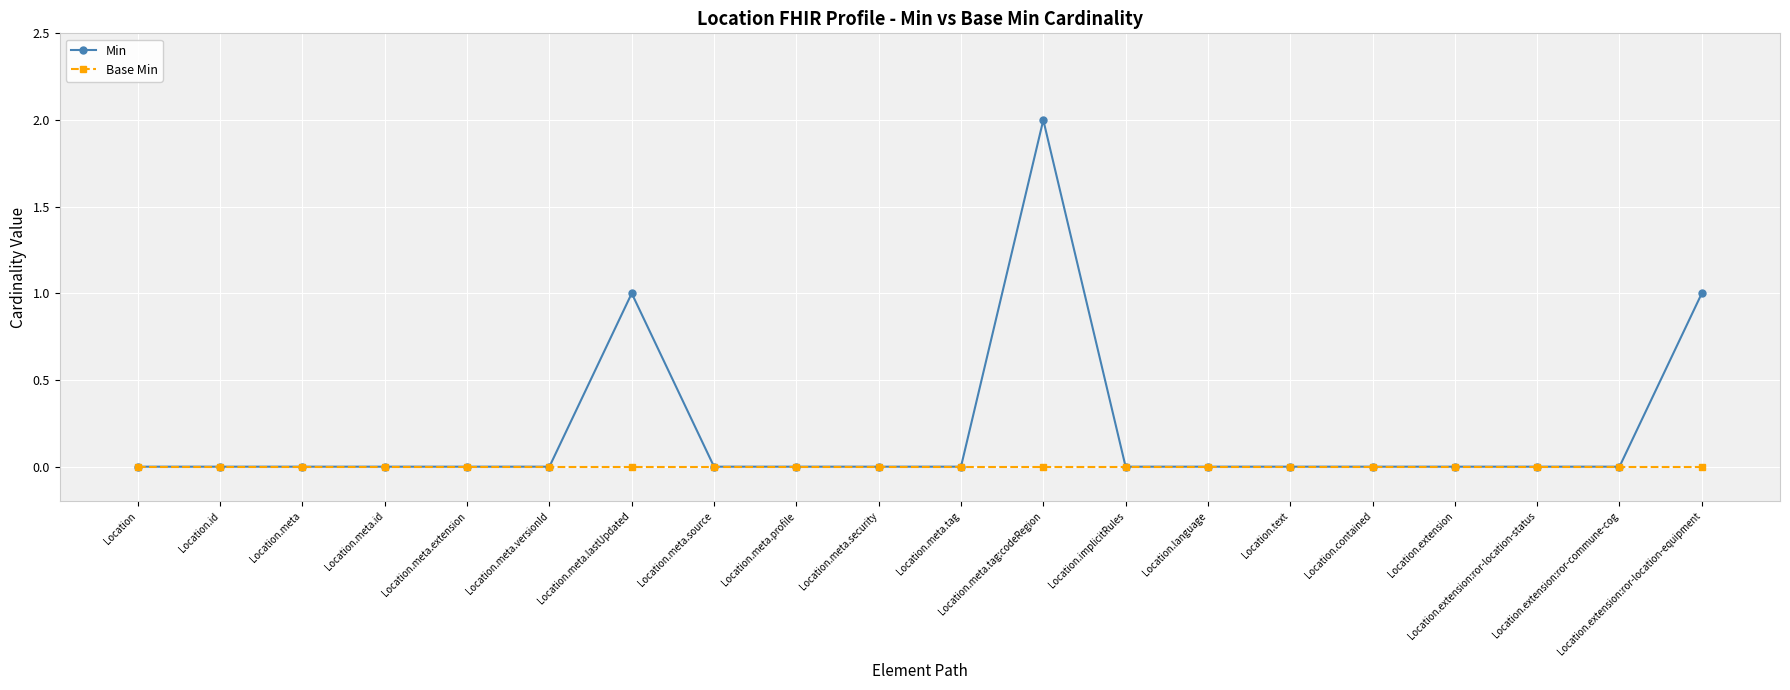

Which series has the largest range (max minus min)?

Min